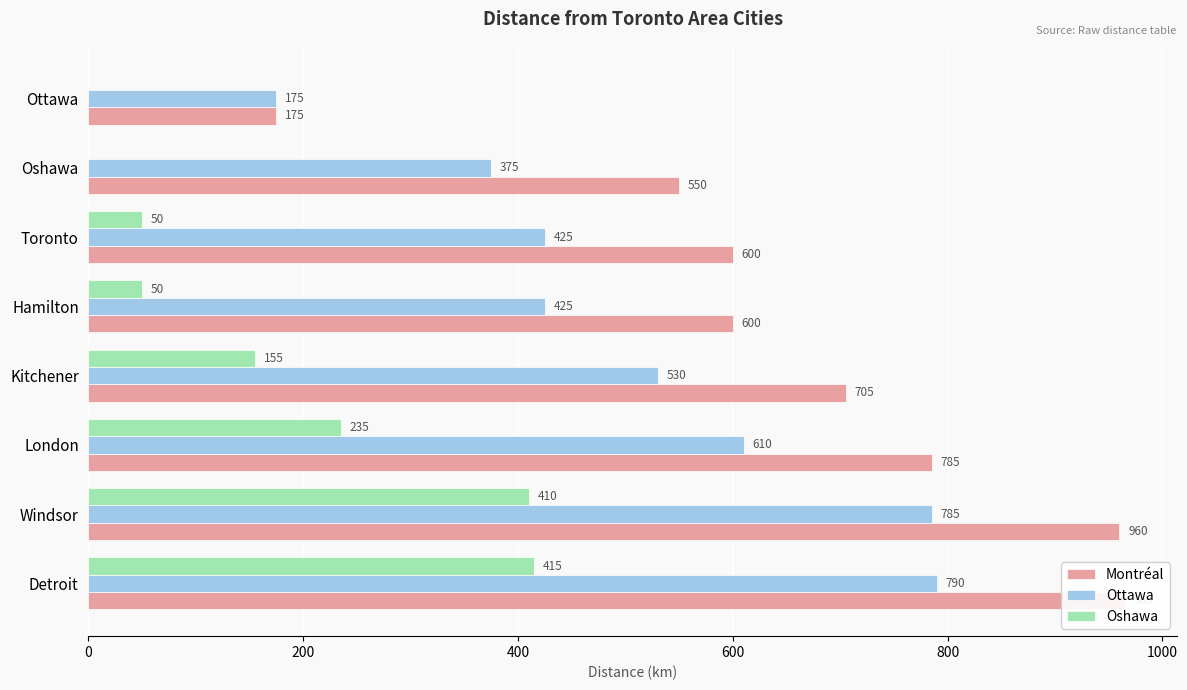

What is the average value of the Ottawa series?

514